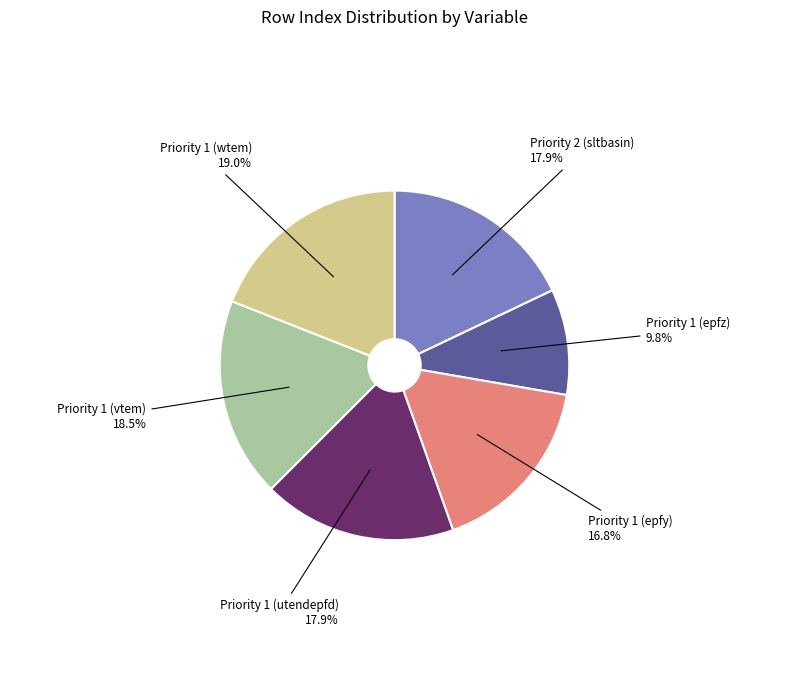

Is there a majority slice in this chart?

No